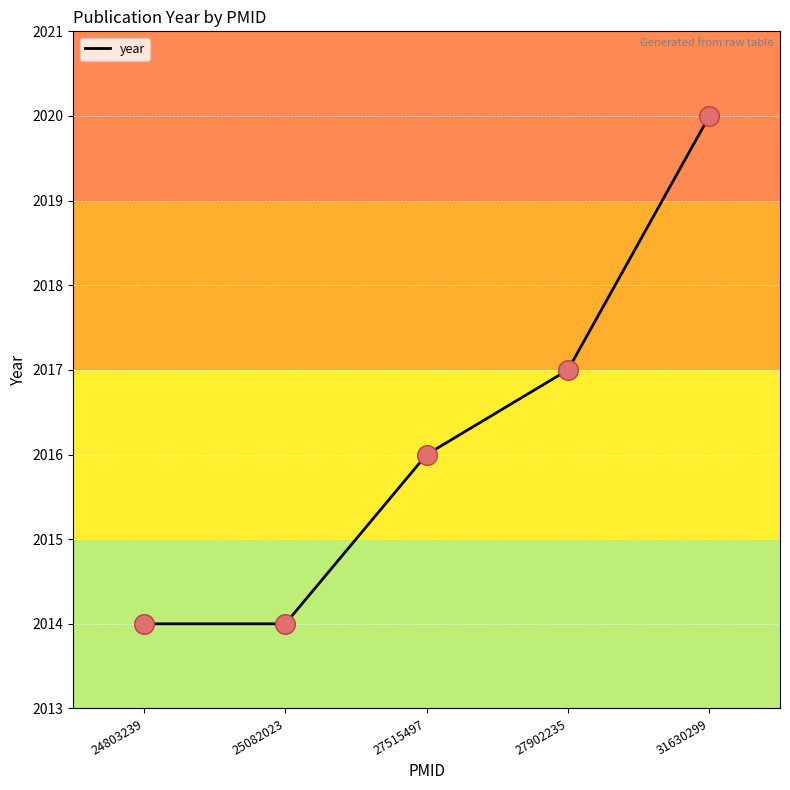

What is the ratio of the value at 27902235 to the value at 31630299?

1.0